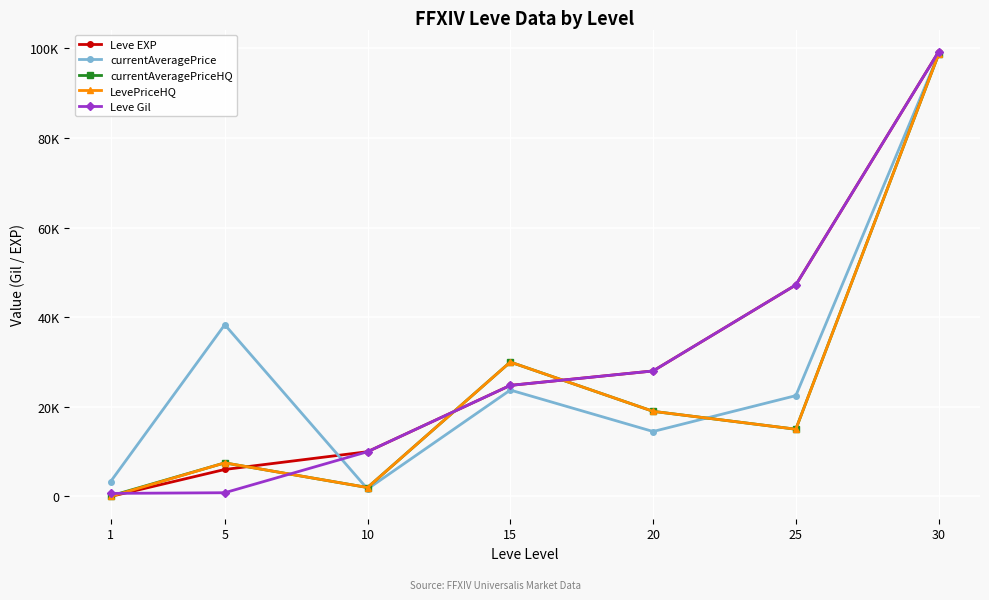

Does the chart have visible grid lines?

Yes